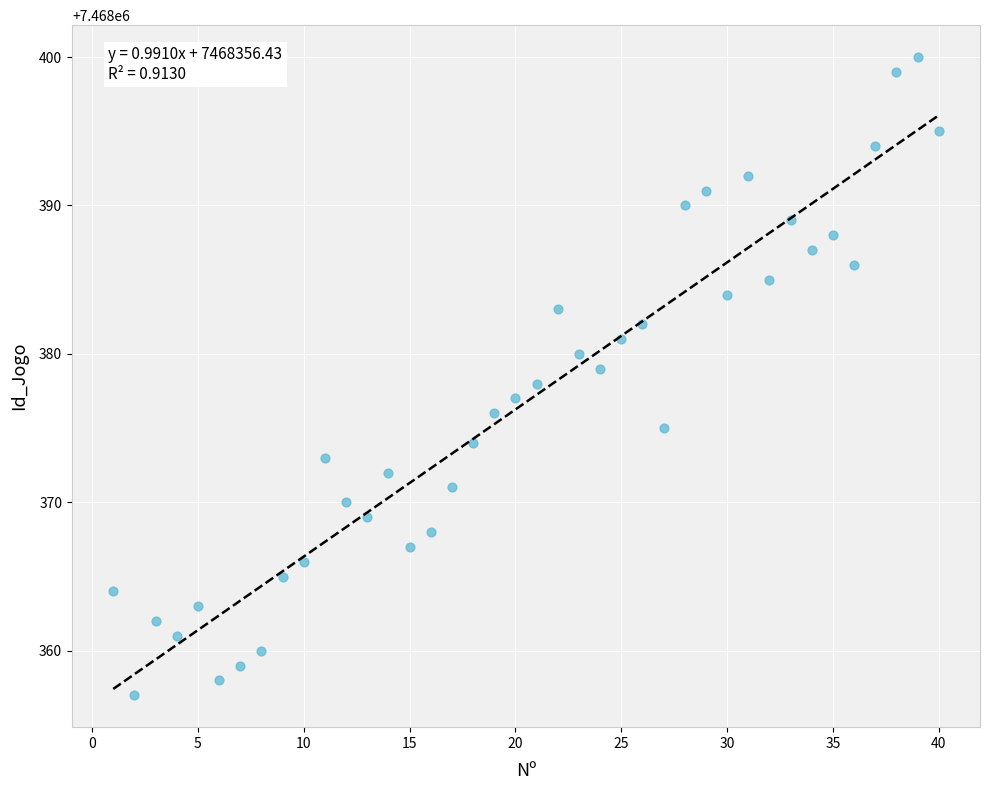

What is the range of X values (max minus min)?

39